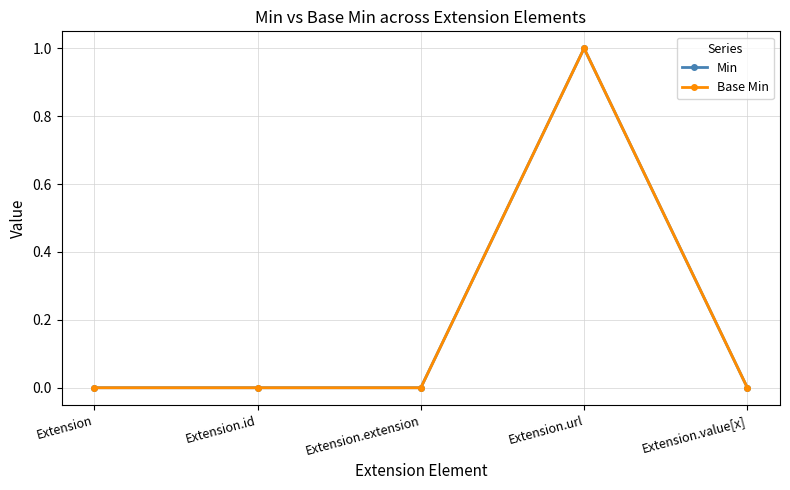

Is this an area chart (filled region under the line)?

No